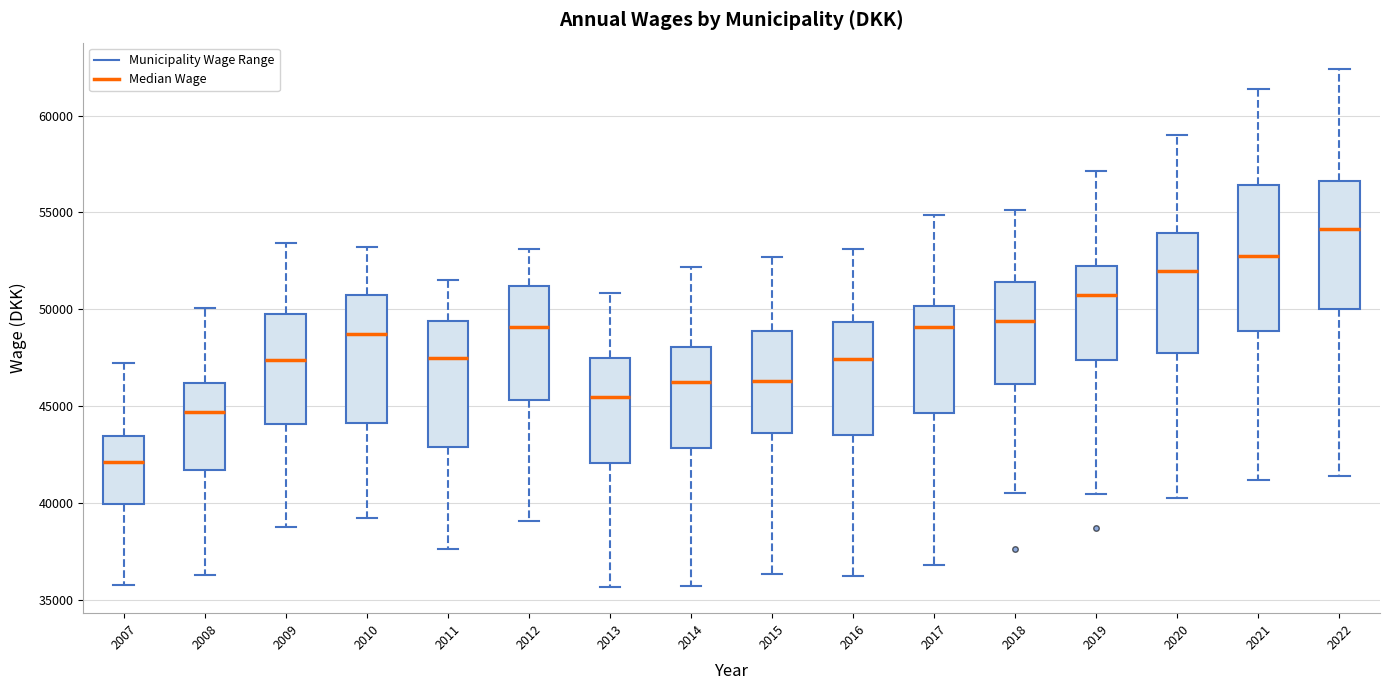

Reading left to right, read every box against the y-axis: the position of its median line, the range the box covers, and the ends of its whiskers. The values are not printed on the chart, so give them approximately, as read against the axis.

2007: median 42000, box 40000 to 43500, whiskers 36000 to 47000
2008: median 44500, box 41500 to 46000, whiskers 36500 to 50000
2009: median 47500, box 44000 to 50000, whiskers 39000 to 53500
2010: median 48500, box 44000 to 50500, whiskers 39000 to 53000
2011: median 47500, box 43000 to 49500, whiskers 37500 to 51500
2012: median 49000, box 45500 to 51000, whiskers 39000 to 53000
2013: median 45500, box 42000 to 47500, whiskers 35500 to 51000
2014: median 46500, box 43000 to 48000, whiskers 35500 to 52000
2015: median 46500, box 43500 to 49000, whiskers 36500 to 52500
2016: median 47500, box 43500 to 49500, whiskers 36500 to 53000
2017: median 49000, box 44500 to 50000, whiskers 37000 to 55000
2018: median 49500, box 46000 to 51500, whiskers 40500 to 55000
2019: median 50500, box 47500 to 52000, whiskers 40500 to 57000
2020: median 52000, box 48000 to 54000, whiskers 40500 to 59000
2021: median 52500, box 49000 to 56500, whiskers 41000 to 61500
2022: median 54000, box 50000 to 56500, whiskers 41500 to 62500